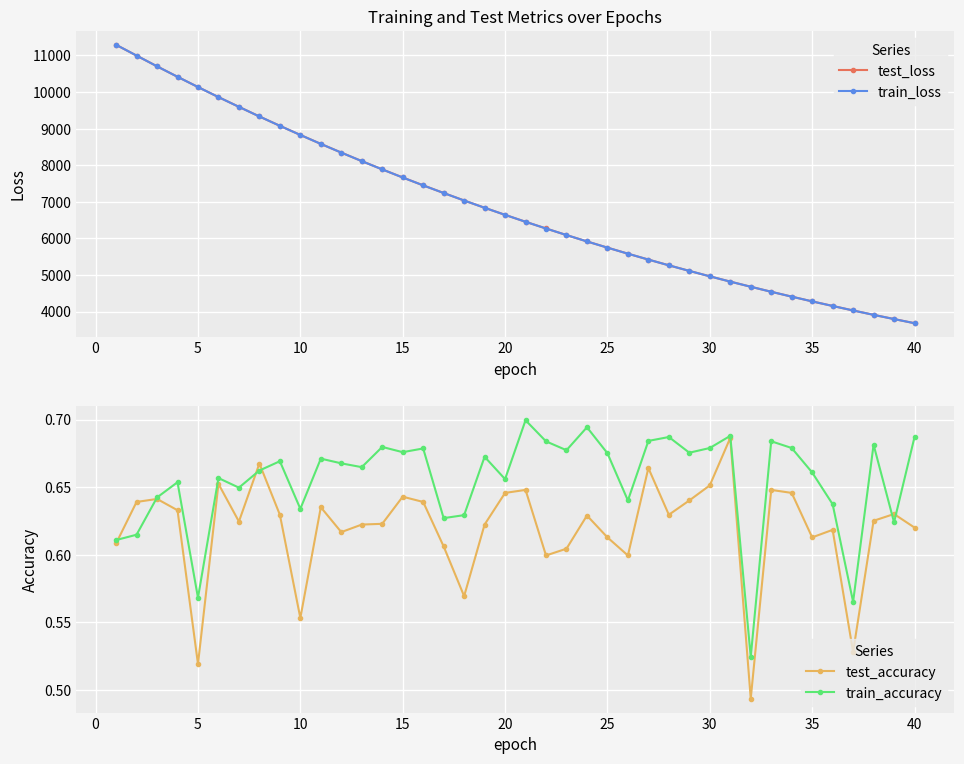

The value of train_loss at 35 is 6621.6. True or false?

False